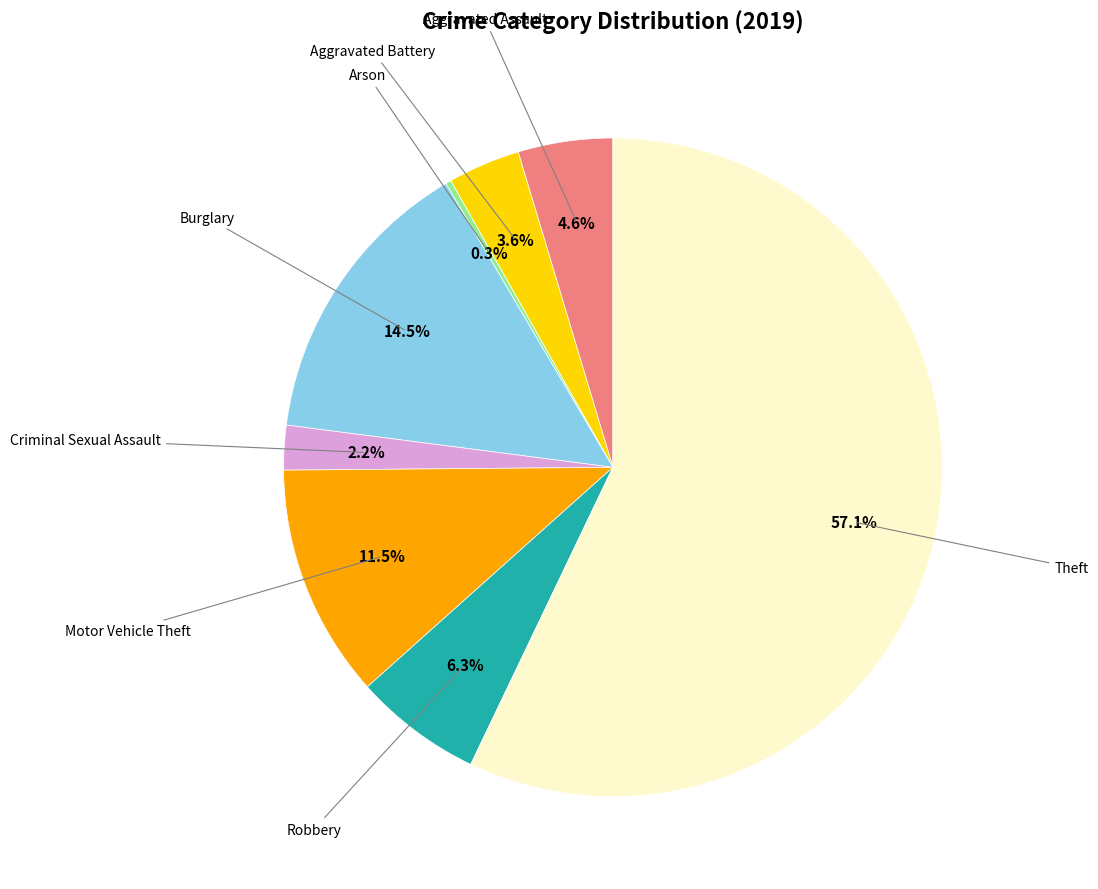

Is there any slice that represents more than half of the pie?

Yes